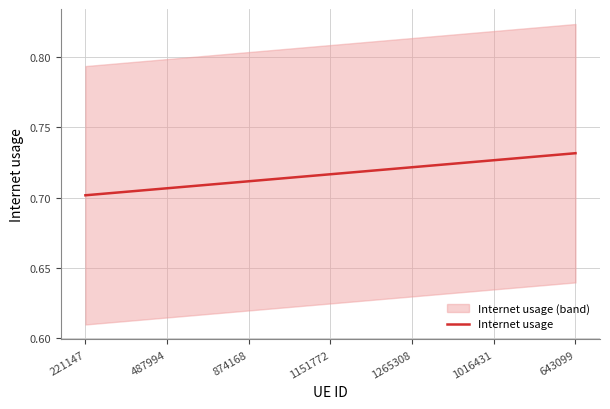

What is the sum of the values at 1265308 and 1151772?

1.4